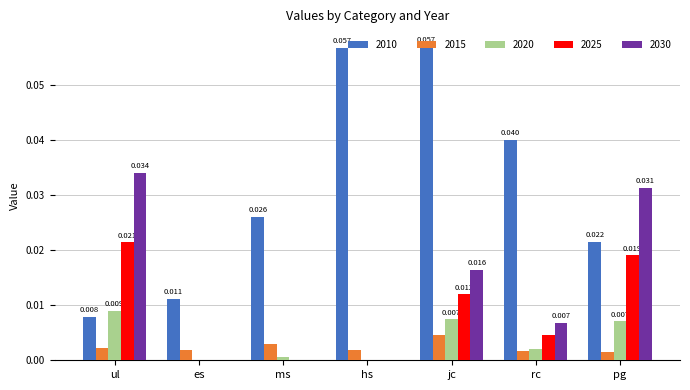

True or false: 2010 has a value of 0.0 at pg.

True